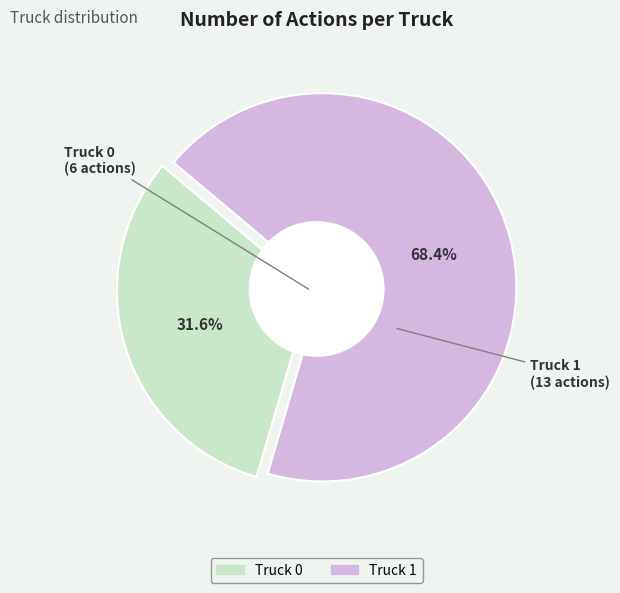

Is the sum of Truck 0 and Truck 1 greater than half?

Yes